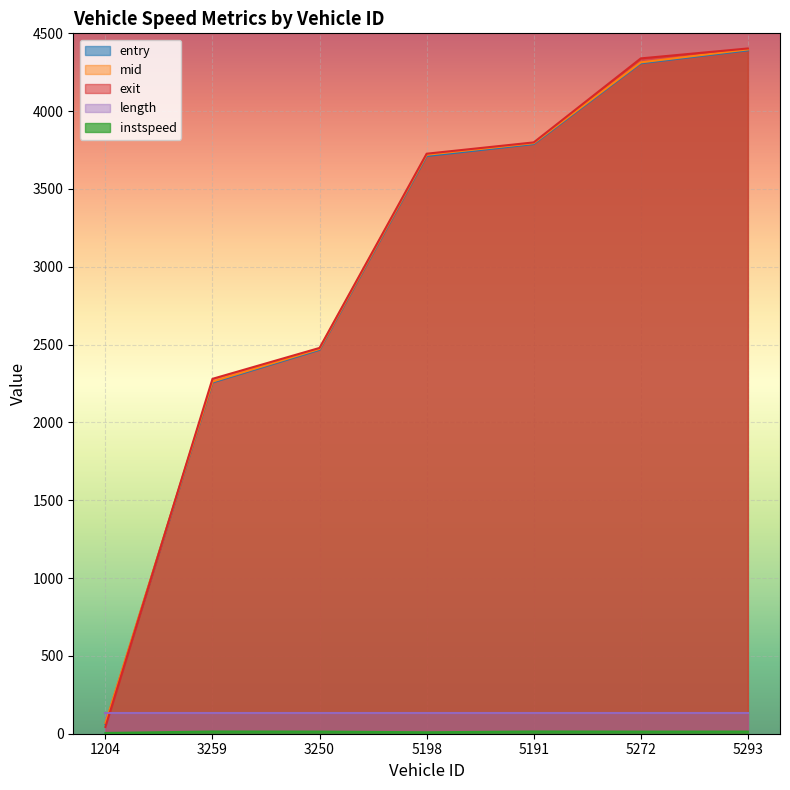

After their last crossing, which series has the higher values: mid or exit?

exit